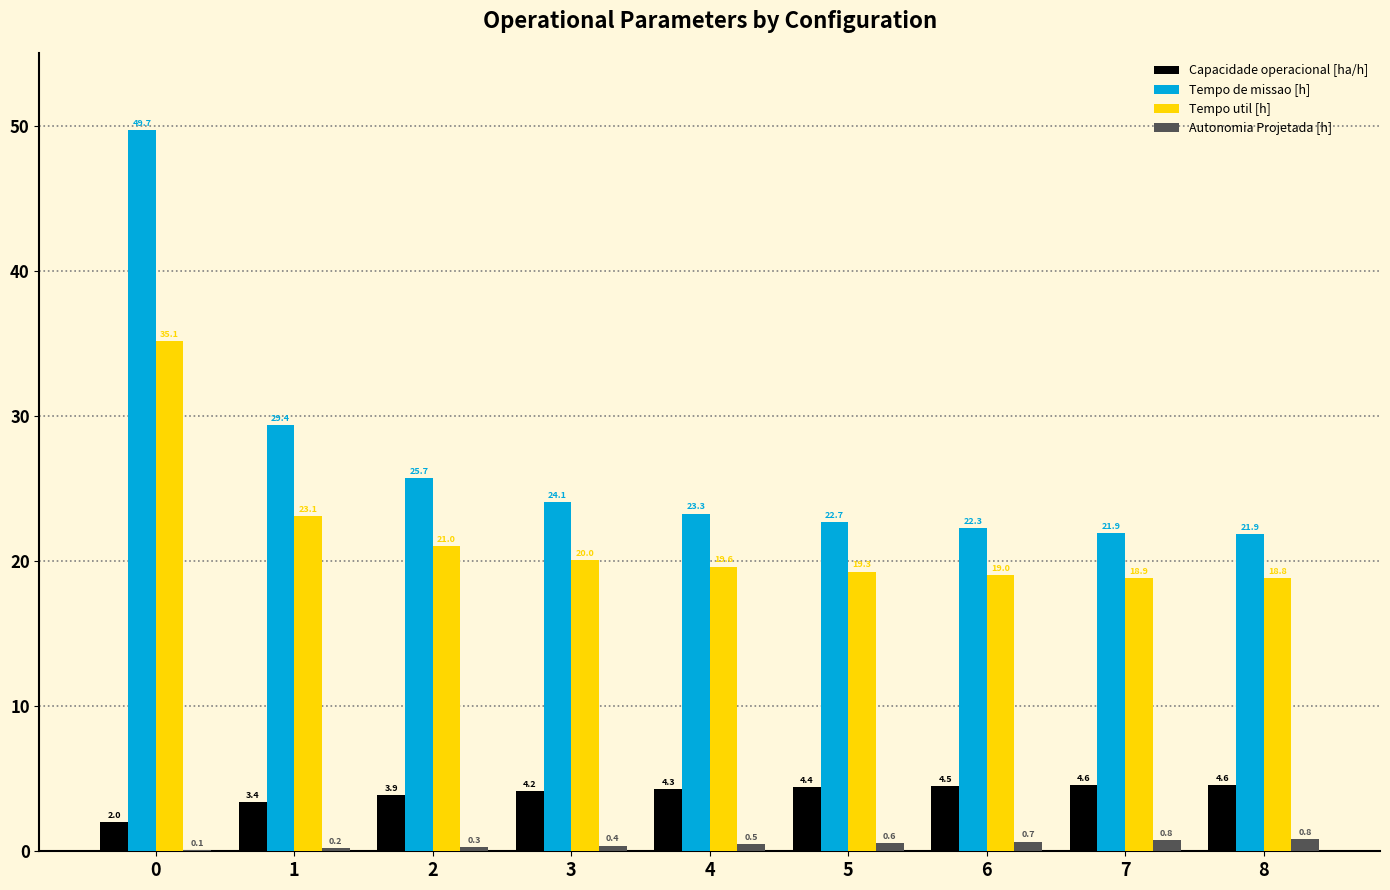

At which label does Capacidade operacional [ha/h] reach its peak?

8